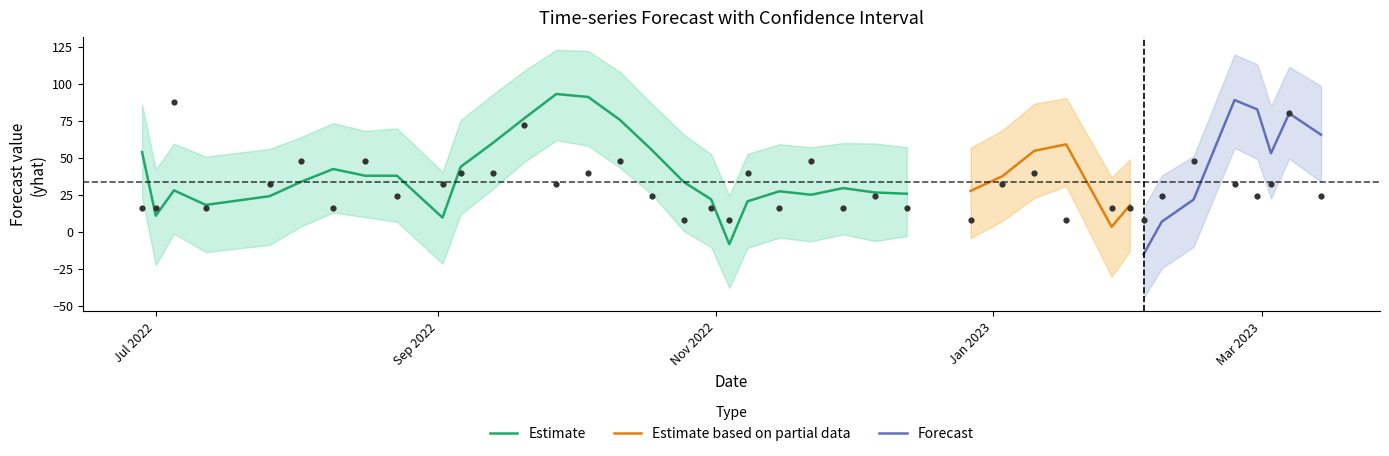

What is the highest value of the Estimate series?

93.1